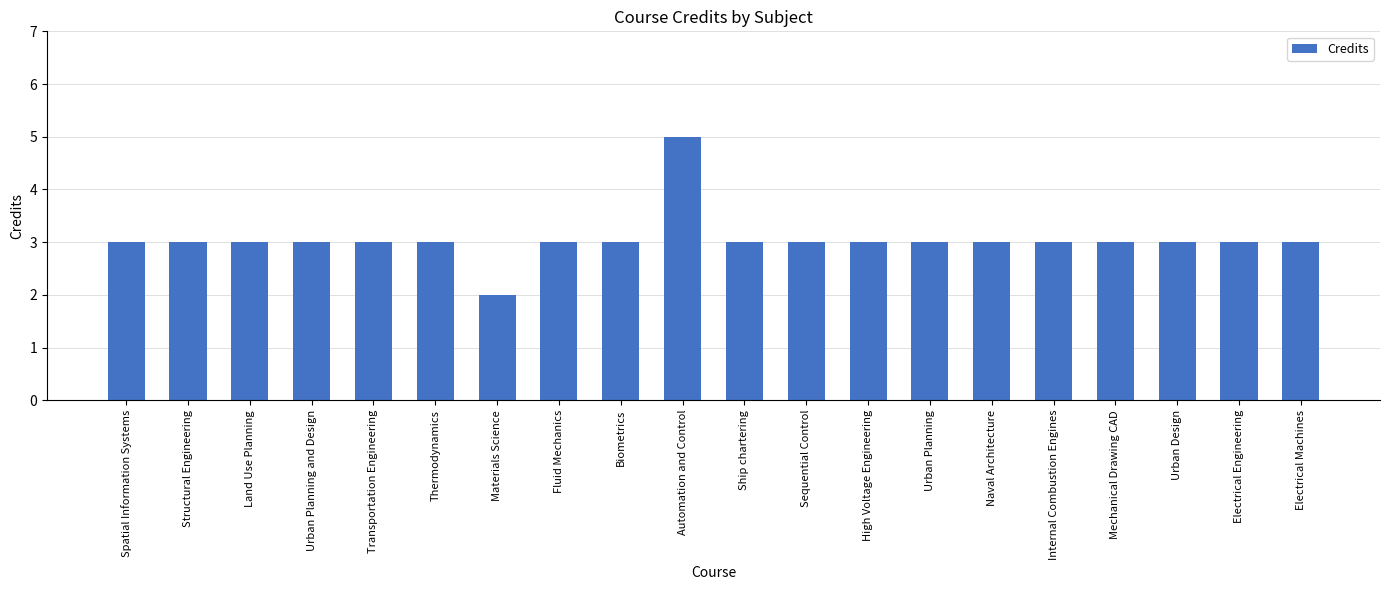

Reading left to right, extract all data points from this chart.

Spatial Information Systems=3	Structural Engineering=3	Land Use Planning=3	Urban Planning and Design=3	Transportation Engineering=3	Thermodynamics=3	Materials Science=2	Fluid Mechanics=3	Biometrics=3	Automation and Control=5	Ship chartering=3	Sequential Control=3	High Voltage Engineering=3	Urban Planning=3	Naval Architecture=3	Internal Combustion Engines=3	Mechanical Drawing CAD=3	Urban Design=3	Electrical Engineering=3	Electrical Machines=3